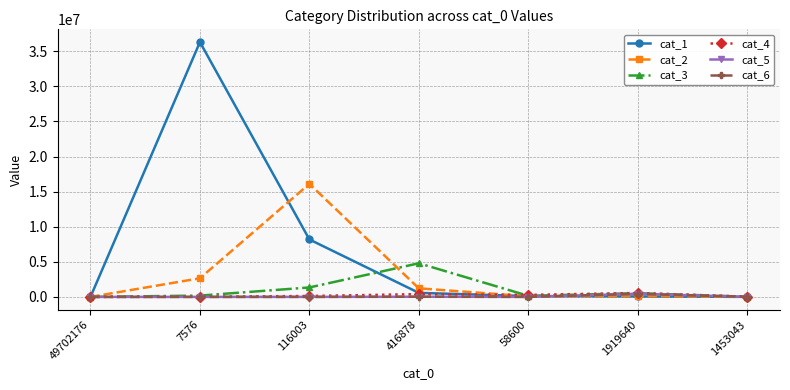

Between 49702176 and 7576, which series saw the biggest shift?

cat_1